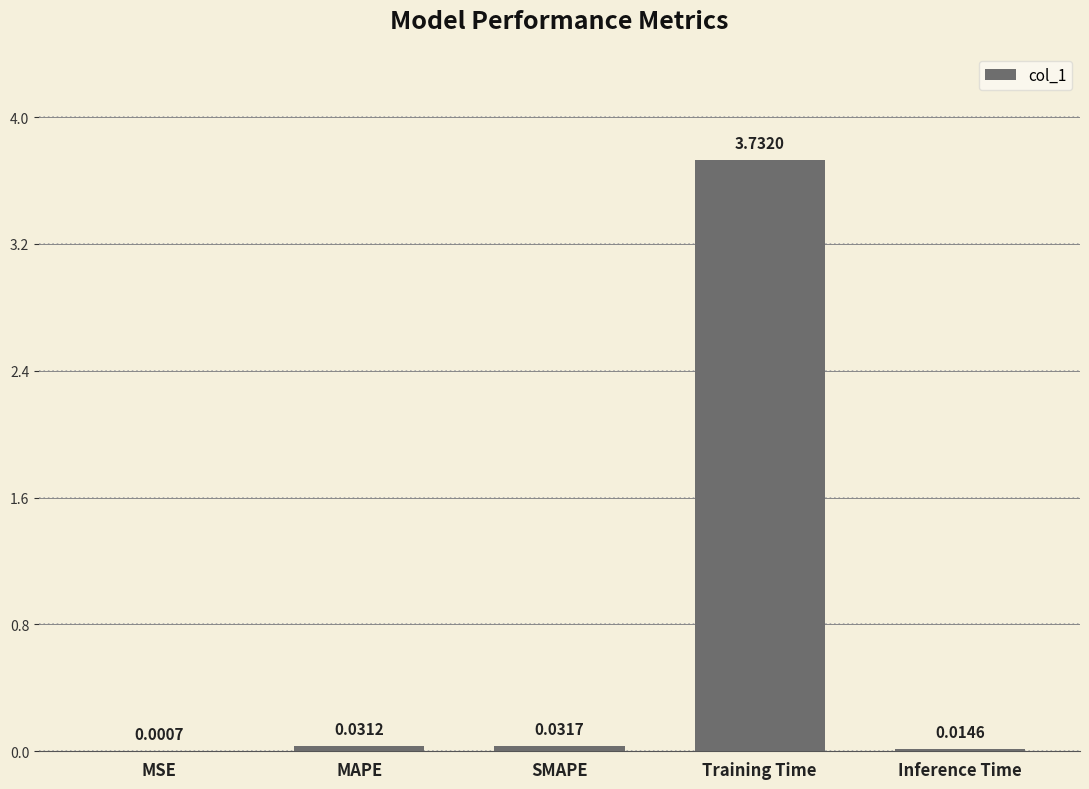

What is the change in value from MSE to Training Time?

+3.7